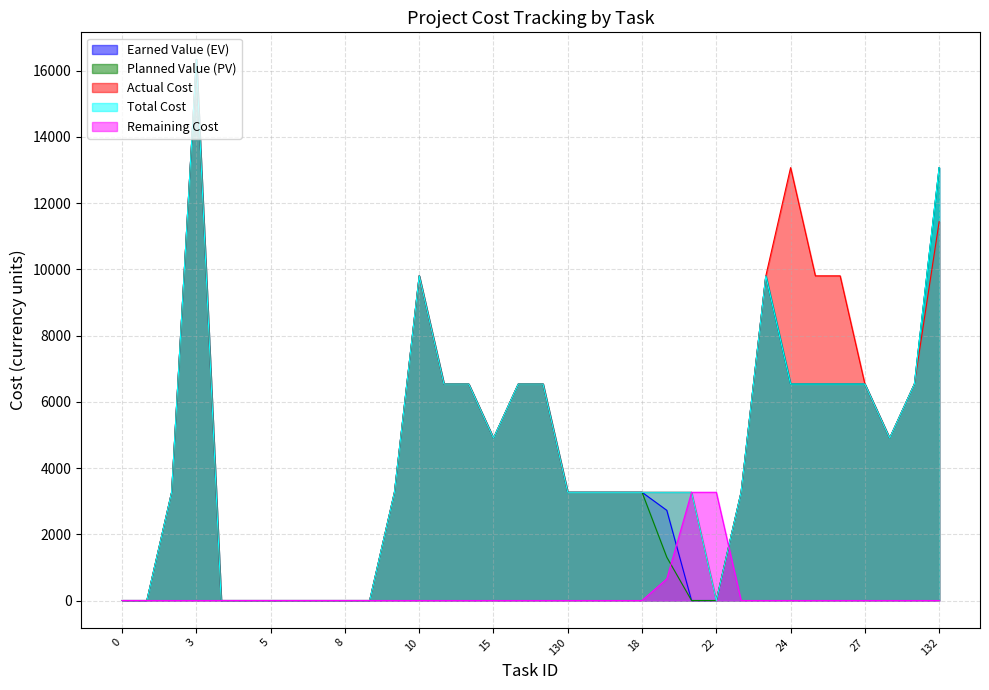

Reading left to right, list all the values displayed in this chart.

Earned Value (EV): 0.0	0.0	3268.8	16344.0	0.0	0.0	0.0	0.0	0.0	0.0	0.0	3268.8	9806.4	6537.6	6537.6	4903.2	6537.6	6537.6	3268.8	3268.8	3268.8	3268.8	2724.0	0.0	0.0	3268.8	9806.4	6537.6	6537.6	6537.6	6537.6	4903.2	6537.6	13075.2
Planned Value (PV): 0.0	0.0	3268.8	16344.0	0.0	0.0	0.0	0.0	0.0	0.0	0.0	3268.8	9806.4	6537.6	6537.6	4903.2	6537.6	6537.6	3268.8	3268.8	3268.8	3268.8	1307.5	0.0	0.0	3268.8	9806.4	6537.6	6537.6	6537.6	6537.6	4903.2	6537.6	13075.2
Actual Cost: 0.0	0.0	3268.8	16344.0	0.0	0.0	0.0	0.0	0.0	0.0	0.0	3268.8	9806.4	6537.6	6537.6	4903.2	6537.6	6537.6	3268.8	3268.8	3268.8	3268.8	3268.8	3268.8	0.0	3268.8	9806.4	13075.2	9806.4	9806.4	6537.6	4903.2	6537.6	11440.8
Total Cost: 0.0	0.0	3268.8	16344.0	0.0	0.0	0.0	0.0	0.0	0.0	0.0	3268.8	9806.4	6537.6	6537.6	4903.2	6537.6	6537.6	3268.8	3268.8	3268.8	3268.8	3268.8	3268.8	0.0	3268.8	9806.4	6537.6	6537.6	6537.6	6537.6	4903.2	6537.6	13075.2
Remaining Cost: 0.0	0.0	0.0	0.0	0.0	0.0	0.0	0.0	0.0	0.0	0.0	0.0	0.0	0.0	0.0	0.0	0.0	0.0	0.0	0.0	0.0	0.0	653.8	3268.8	3268.8	0.0	0.0	0.0	0.0	0.0	0.0	0.0	0.0	0.0